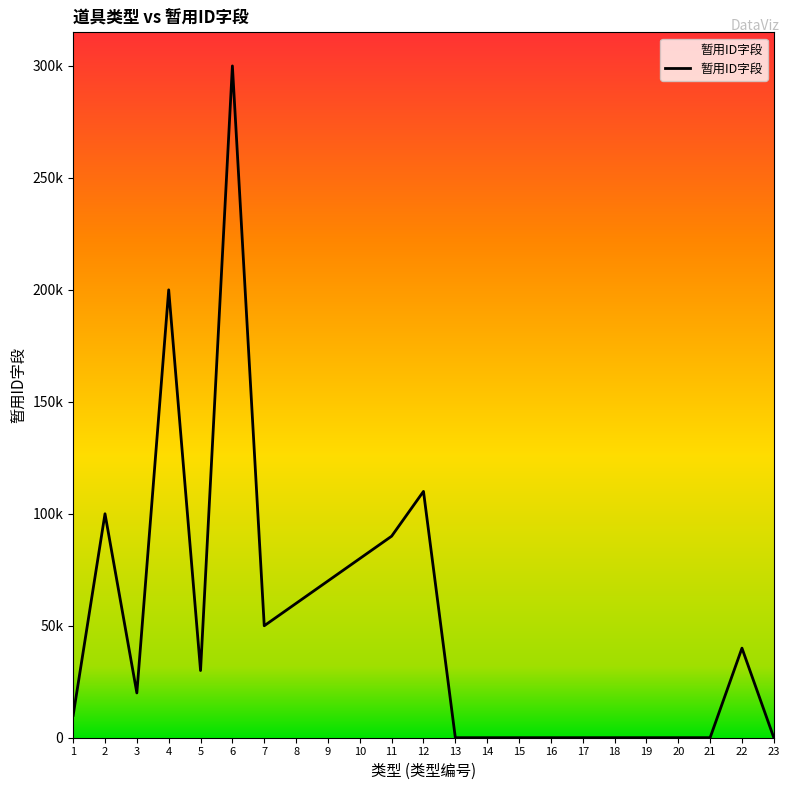

Does the chart have visible grid lines?

No